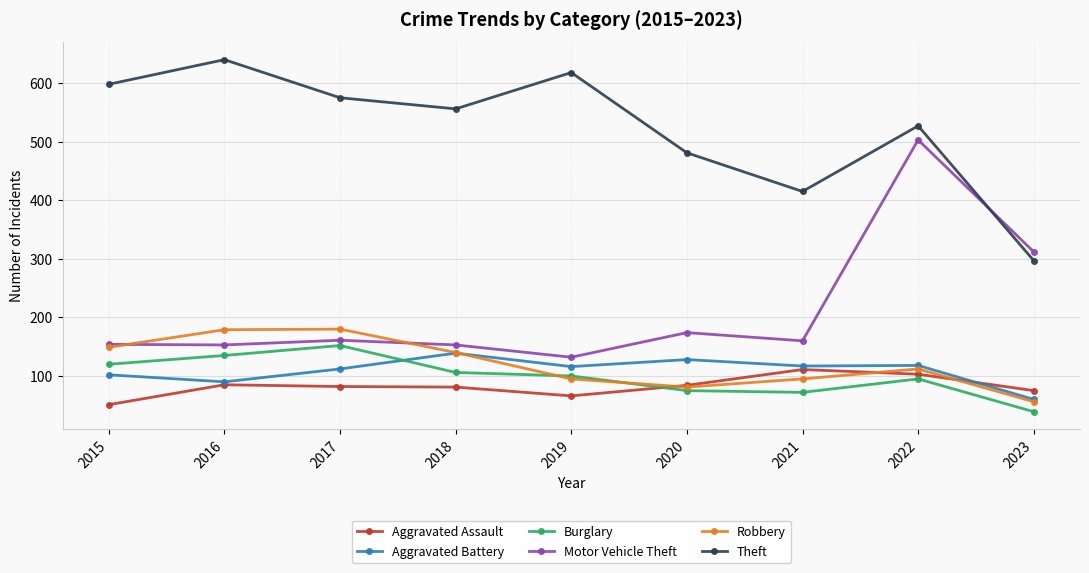

List the series in order of their peak value, lowest first.

Aggravated Assault, Aggravated Battery, Burglary, Robbery, Motor Vehicle Theft, Theft